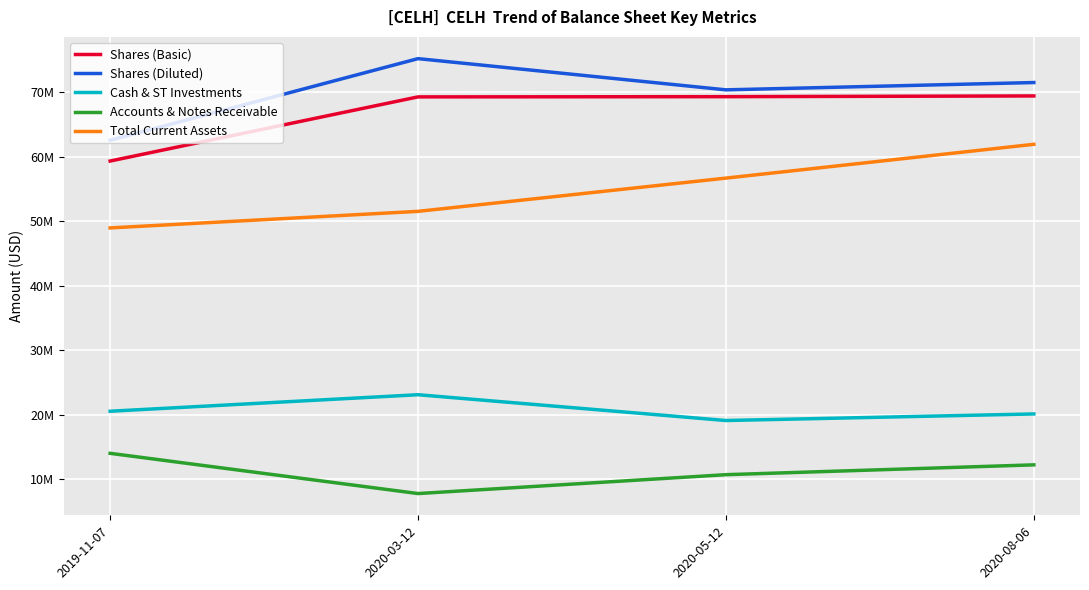

What are all the series names shown in the legend?

Shares (Basic), Shares (Diluted), Cash & ST Investments, Accounts & Notes Receivable, Total Current Assets